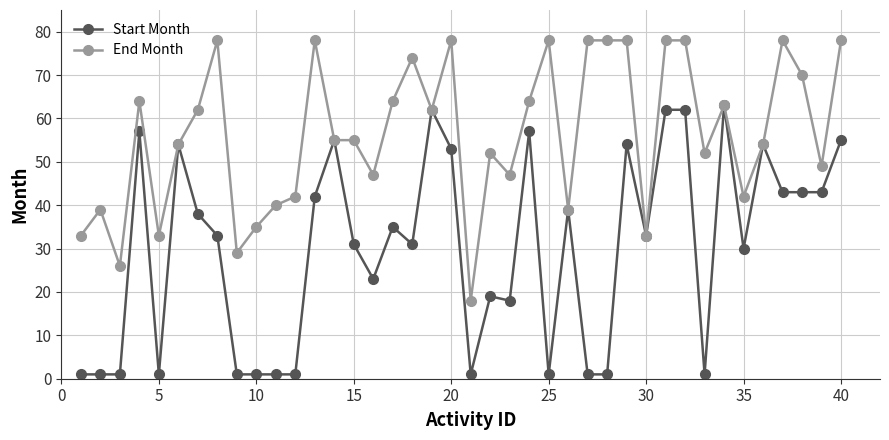

What is the minimum value for End Month?

18